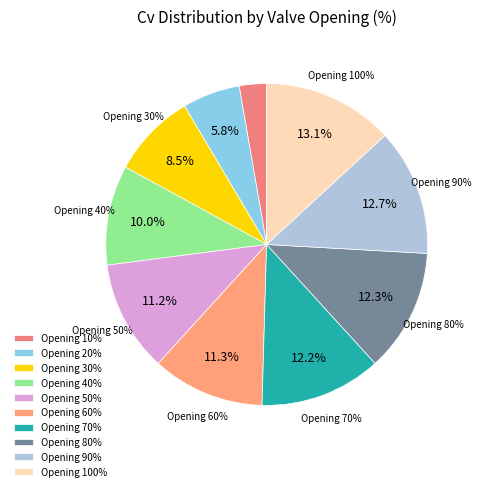

The 30 slice represents 14% of the pie. True or false?

False